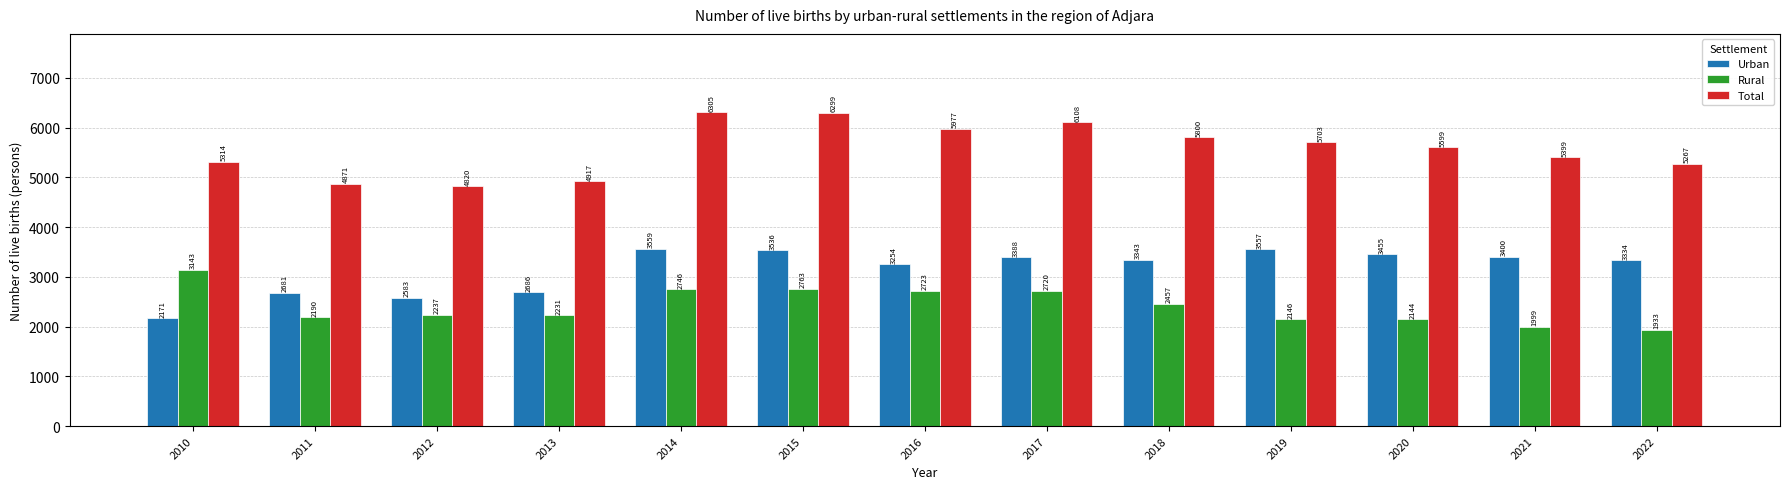

At which category is the sum across all series the highest?

2014